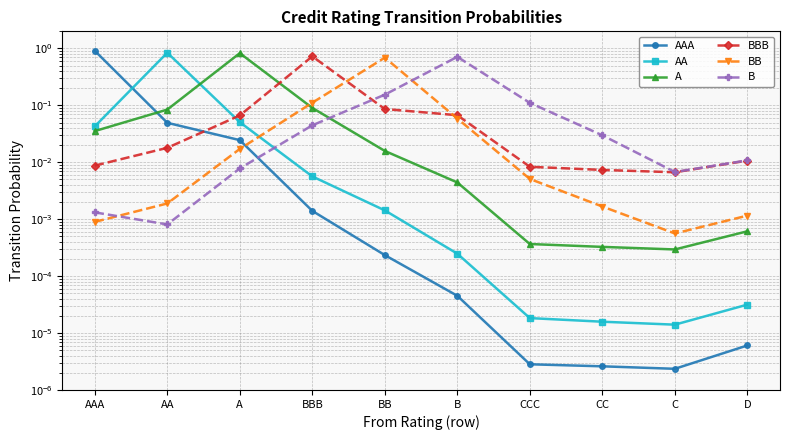

True or false: B and BB cross at least once.

True